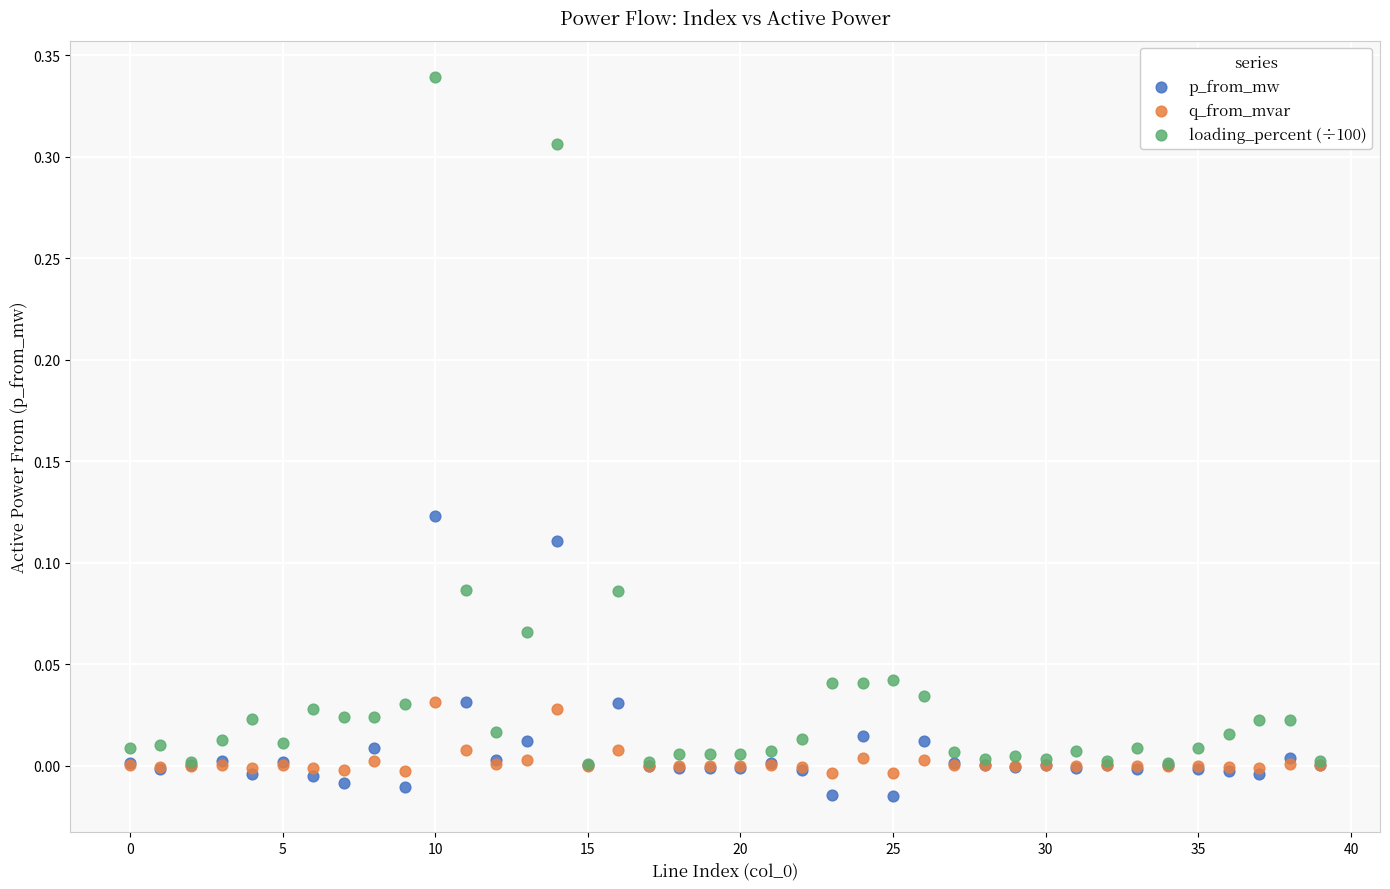

Which series reaches the maximum Y coordinate?

loading_percent (÷100)